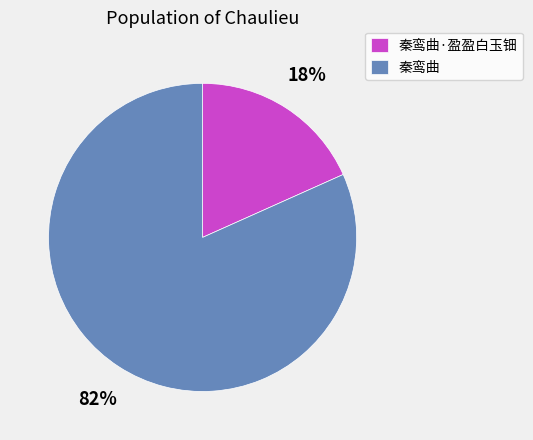

What percentage is the 秦鸾曲 slice, to the nearest percent?

82%